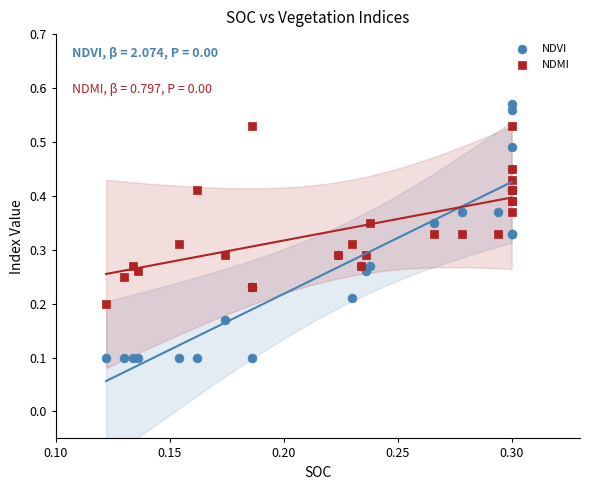

Which series has the widest spread of Y values?

NDVI